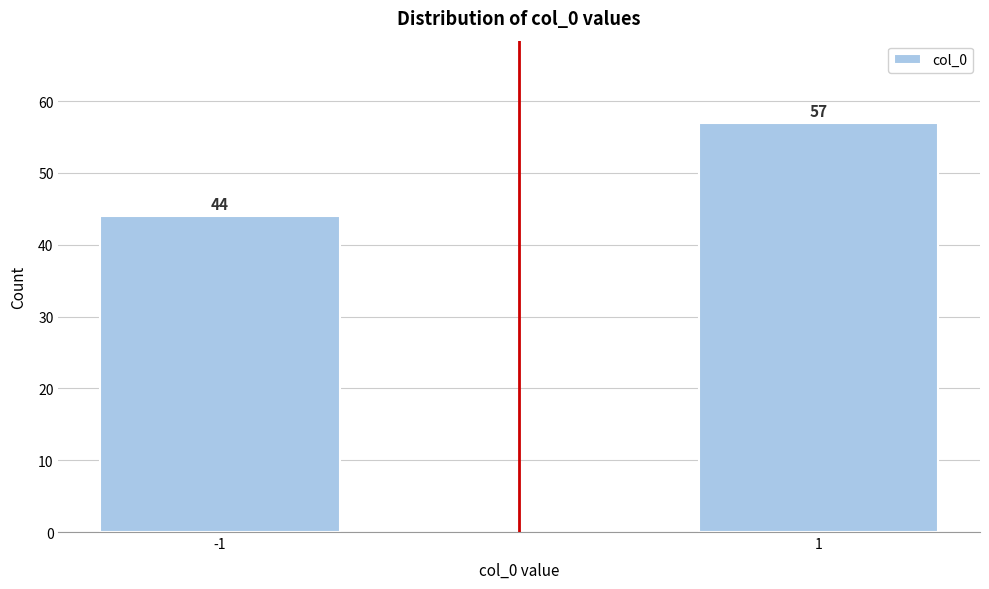

Reading left to right, list all the values displayed in this chart.

44	57